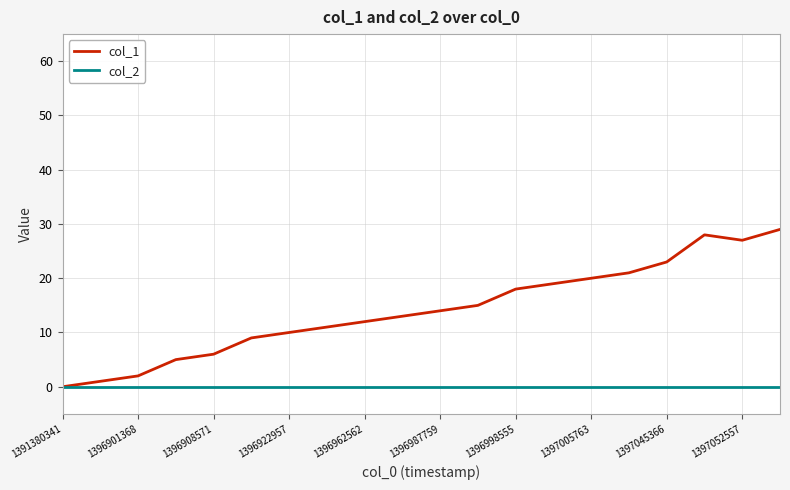

List the series in order of their peak value, highest first.

col_1, col_2